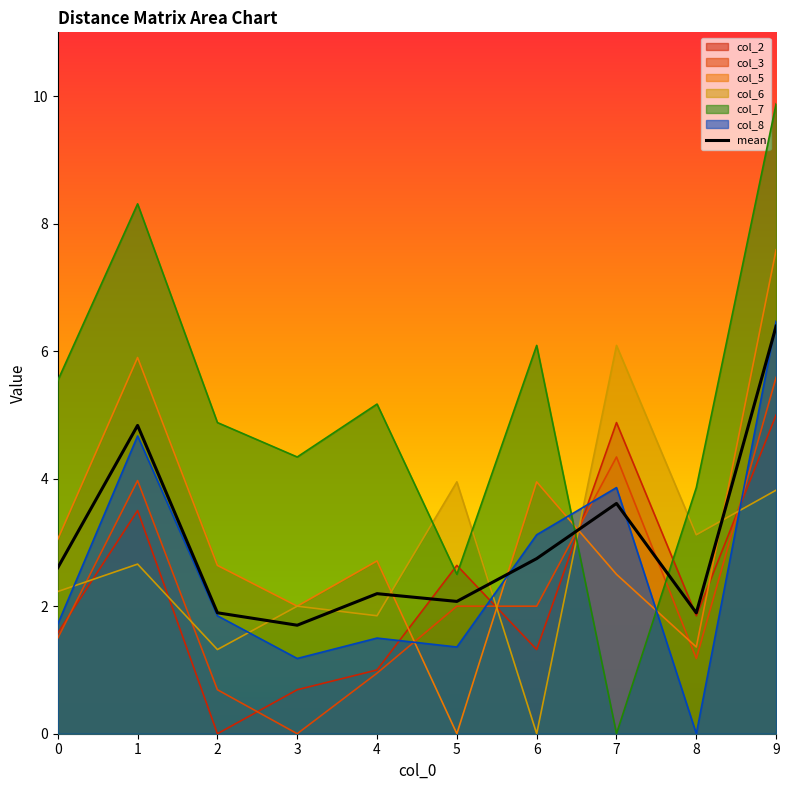

How many points are lower than both their immediate neighbors (excluding endpoints)?

3